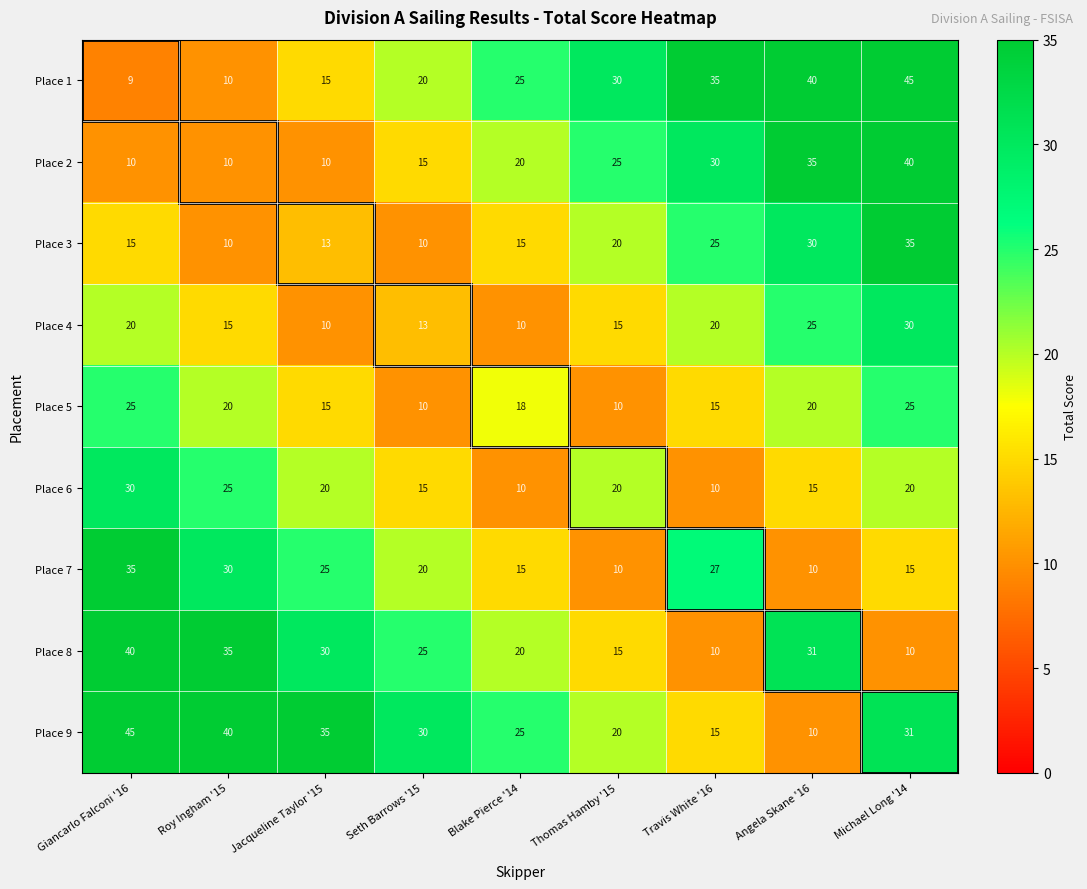

How many data points in Place 2 are less than 20?

4